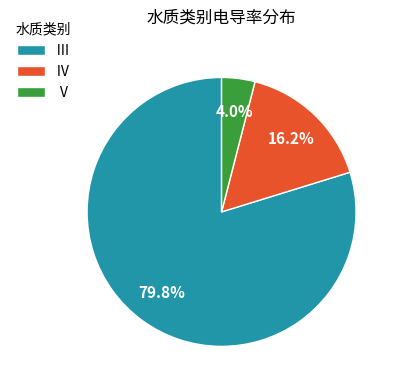

Does any single category account for the majority?

Yes